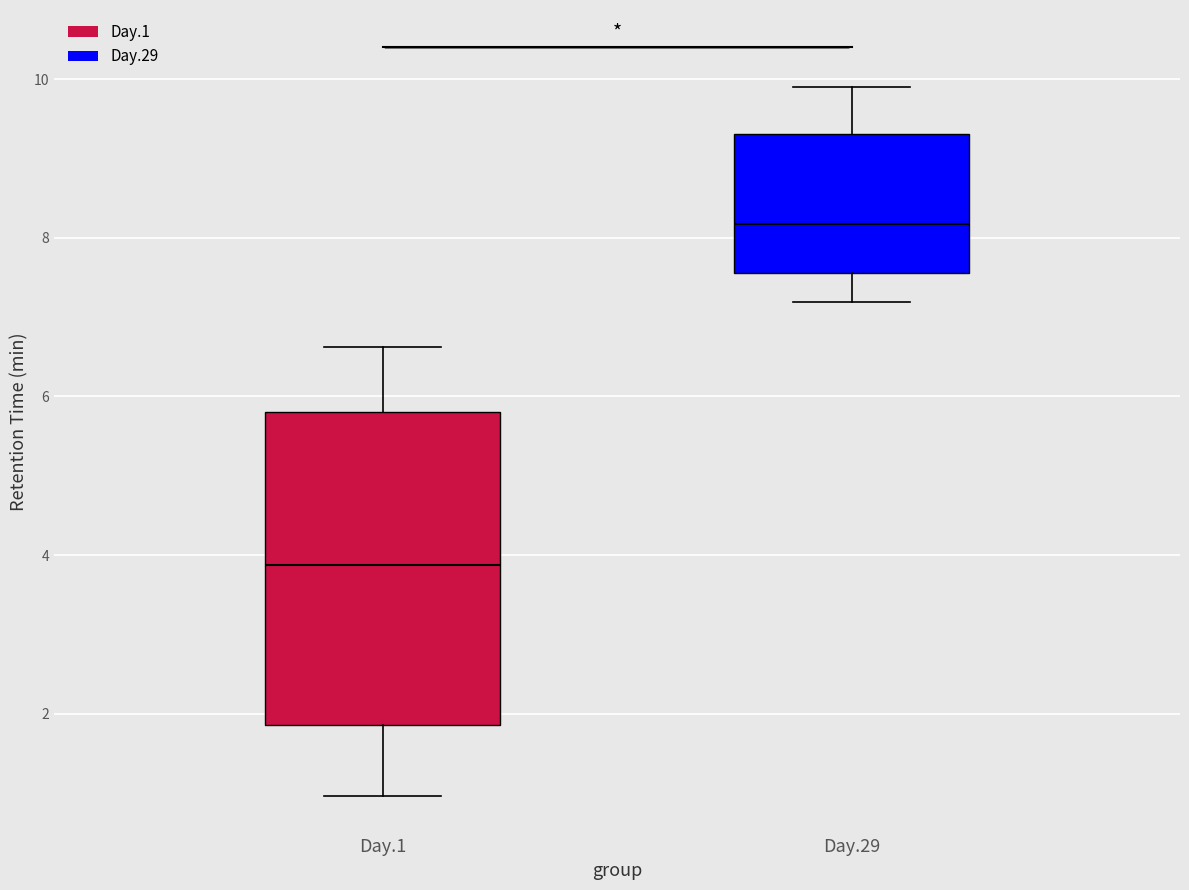

Where is the lower edge of the box for Day.1 on the y-axis? The values are not printed on the chart, so give them approximately, as read against the axis.

1.8